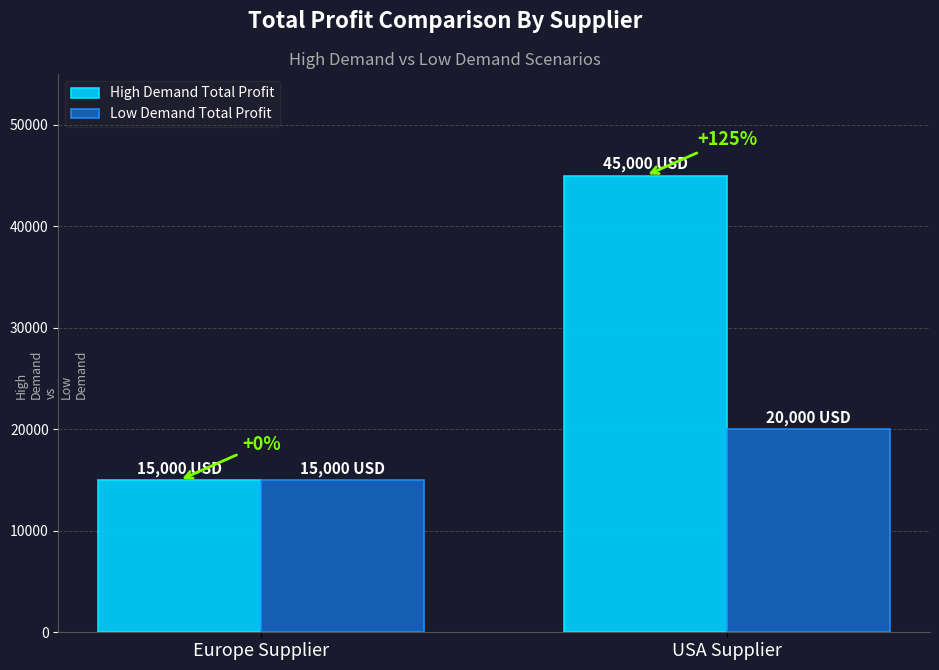

At which label does Low Demand Total Profit reach its minimum?

Europe Supplier